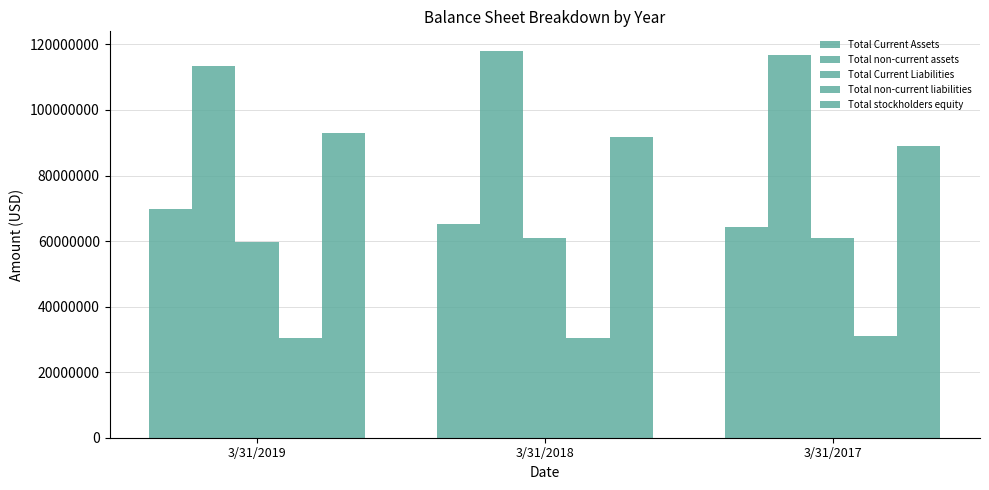

Reading left to right, extract all data points from this chart.

Total Current Assets: 3/31/2019=69641000	3/31/2018=65207000	3/31/2017=64226000
Total non-current assets: 3/31/2019=113301000	3/31/2018=118092000	3/31/2017=116624000
Total Current Liabilities: 3/31/2019=59627000	3/31/2018=61043000	3/31/2017=60789000
Total non-current liabilities: 3/31/2019=30440000	3/31/2018=30382000	3/31/2017=30966000
Total stockholders equity: 3/31/2019=92877000	3/31/2018=91878000	3/31/2017=89097000